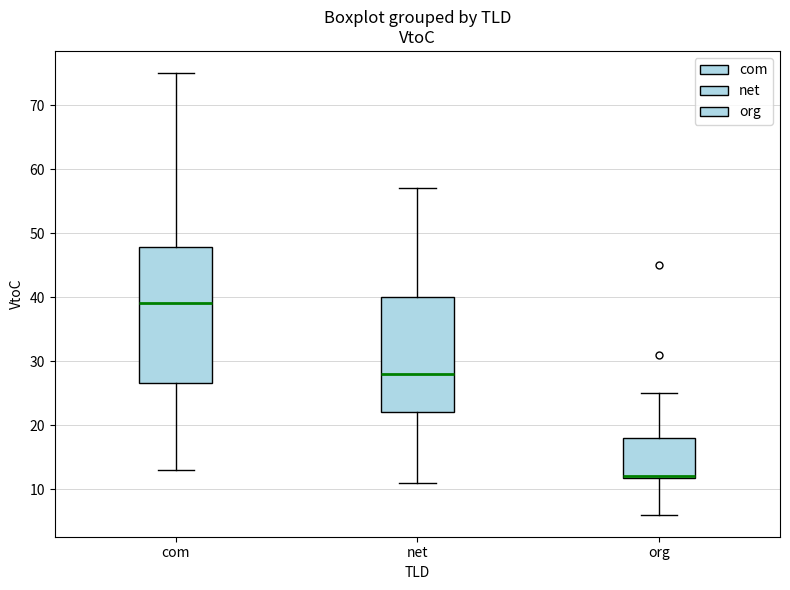

Where is the lower edge of the box for com on the y-axis? The values are not printed on the chart, so give them approximately, as read against the axis.

27